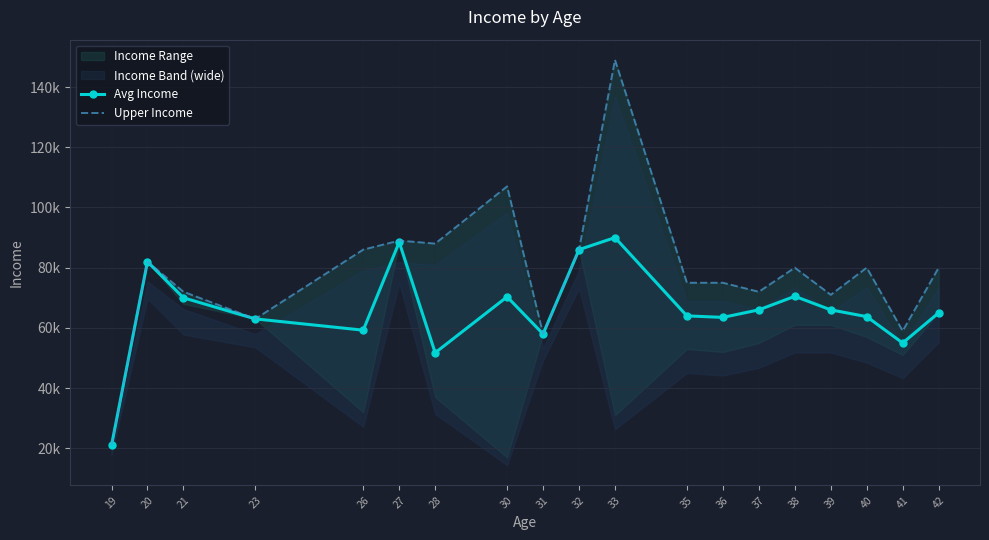

What is the spread (max minus min) of values at 30?

36667